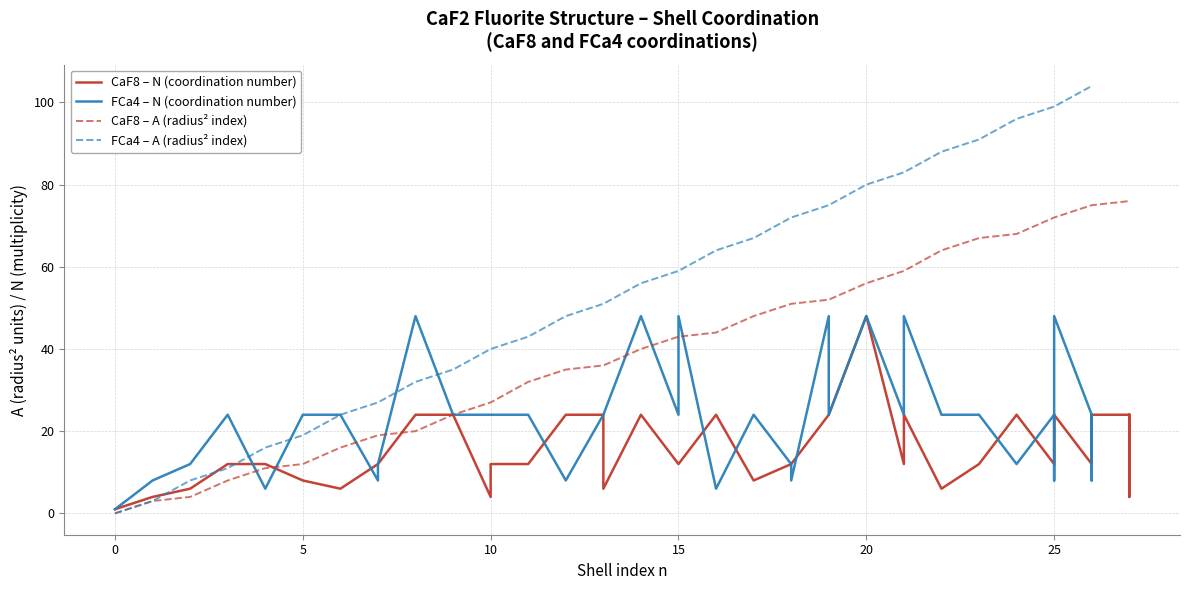

How many data points does each series have?

37